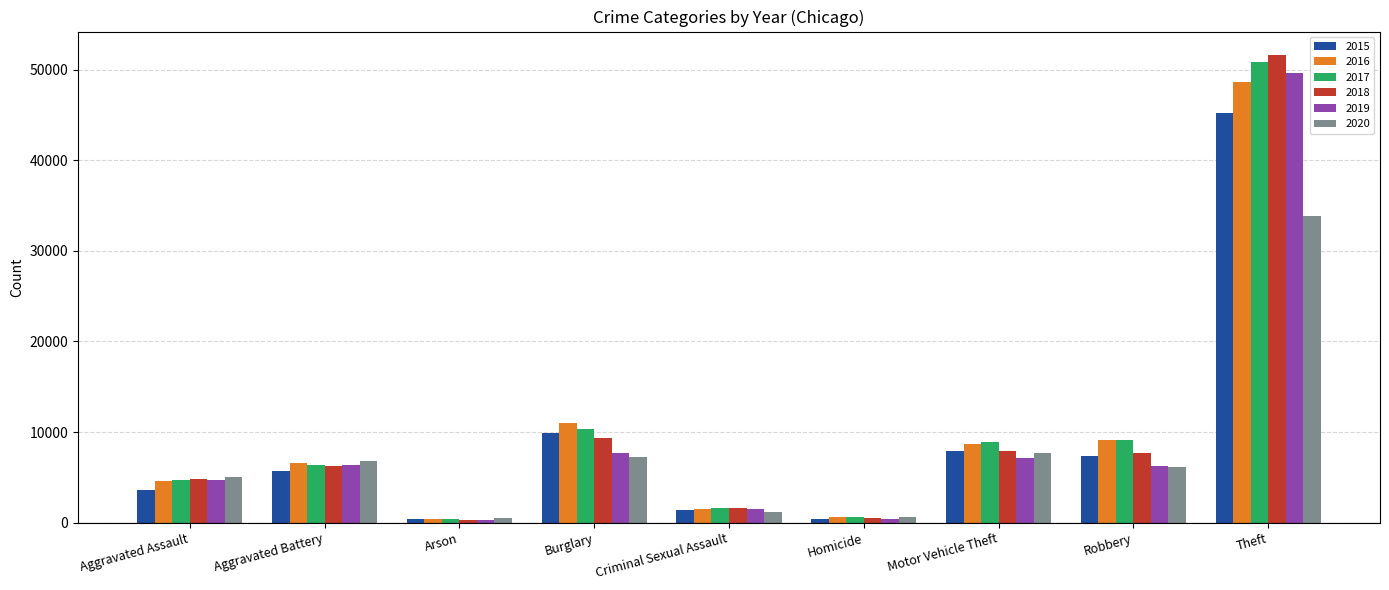

What is the minimum value for 2017?

366